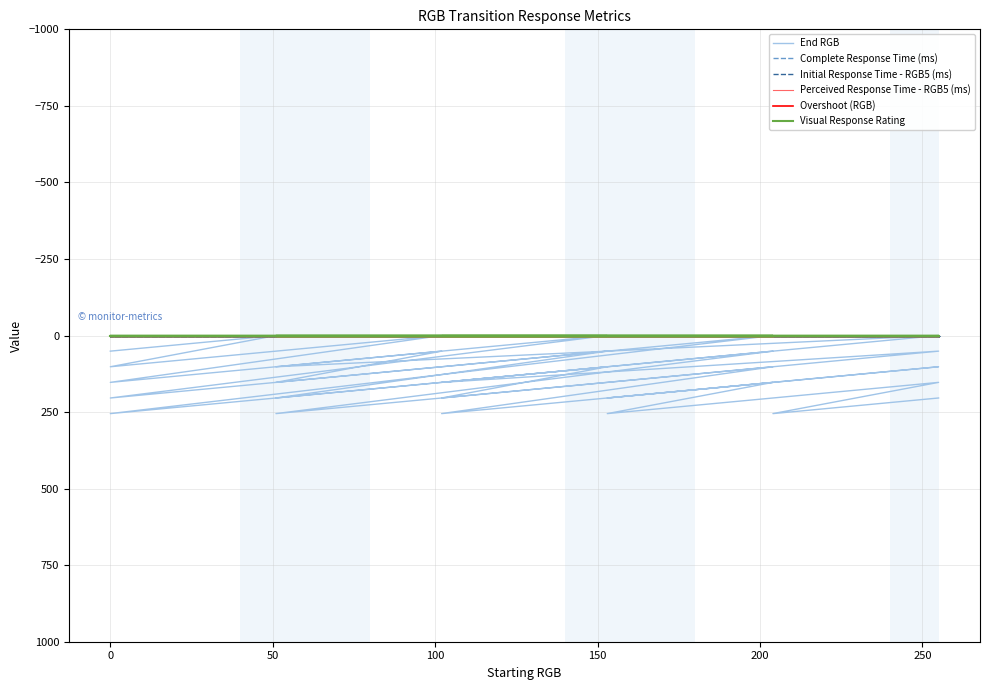

What is the label of the 9th point from the left?

8